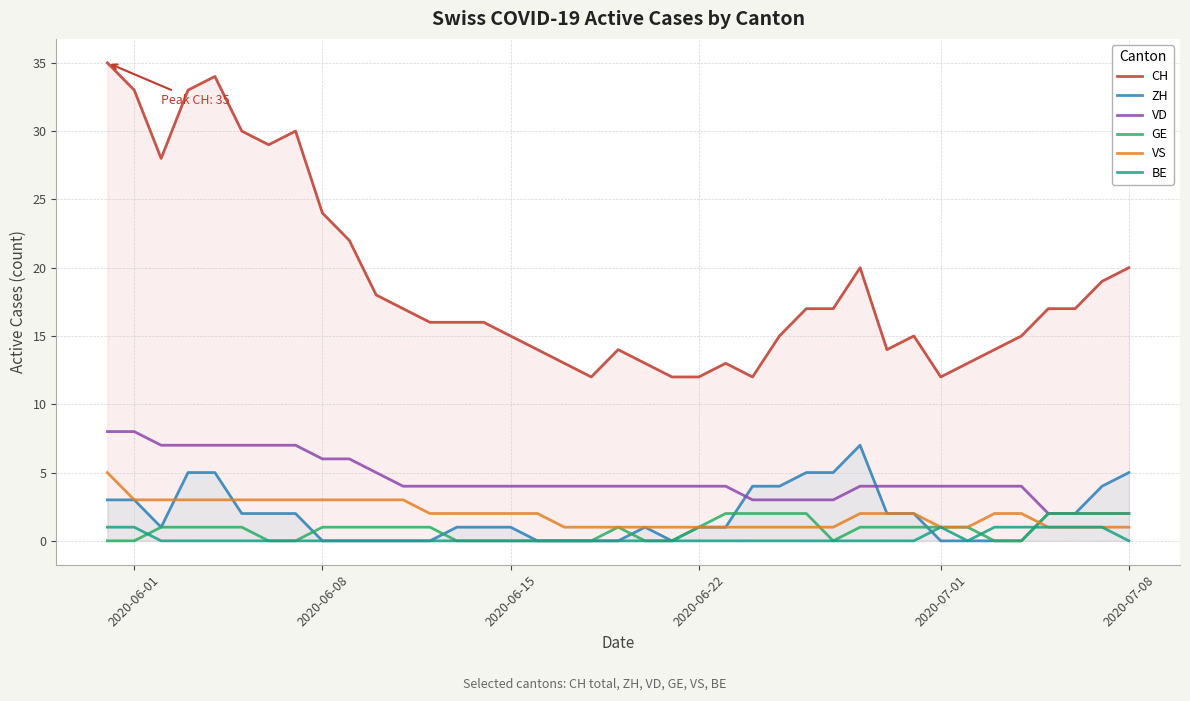

What is the maximum value for VD?

8